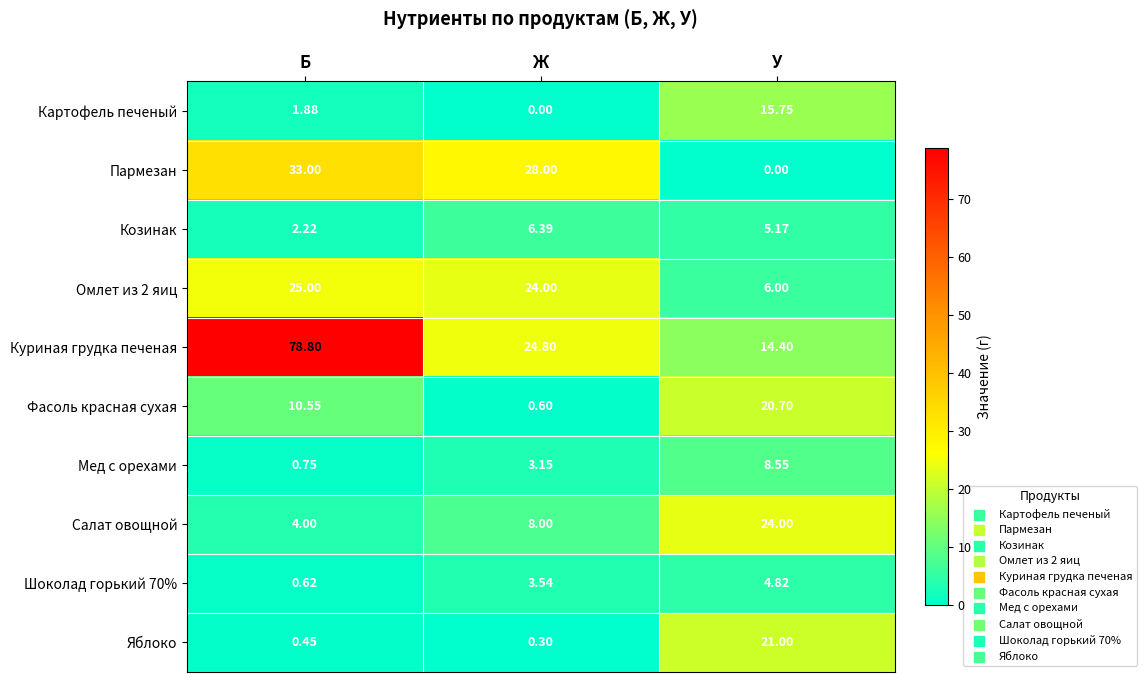

How many values in the Пармезан series are below 28?

1